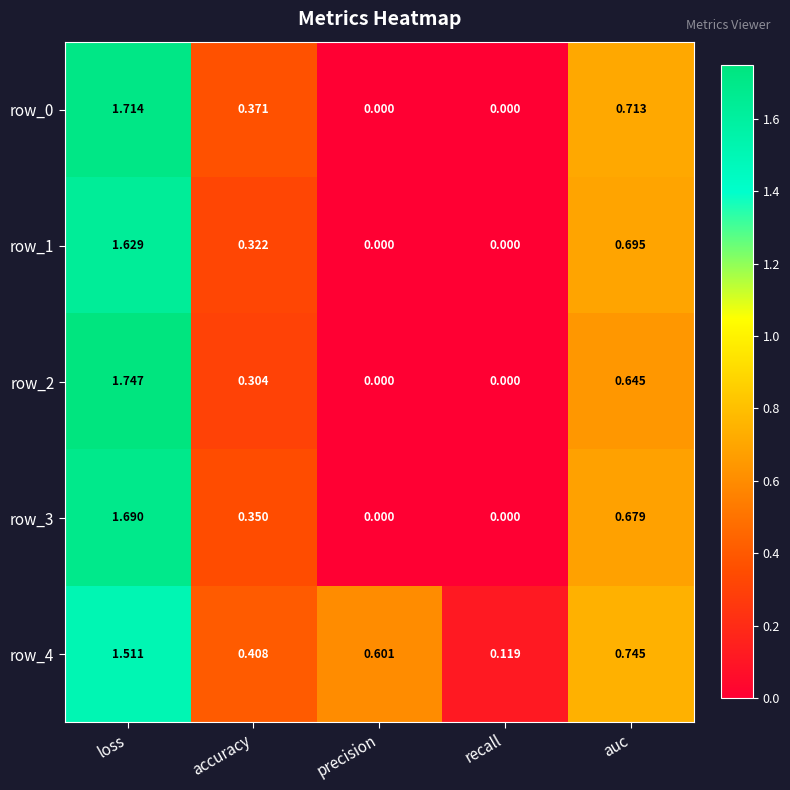

What is the total value across all series at accuracy?

1.8